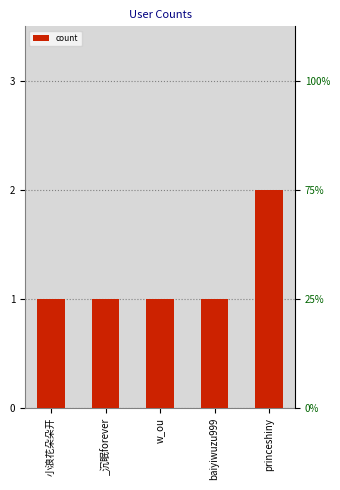

Count the values in the range 1 to 2.

5